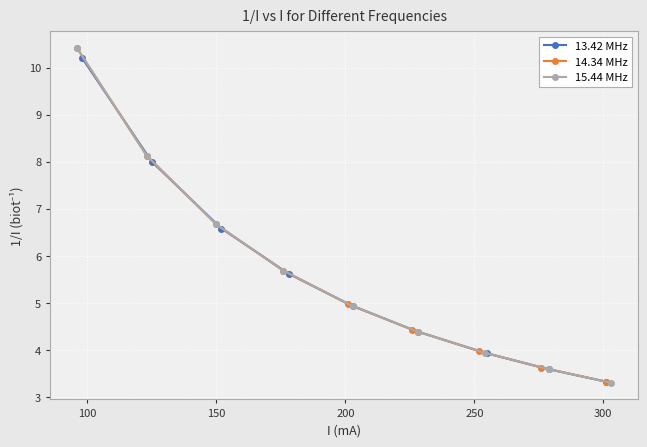

Reading left to right, list all the values displayed in this chart.

13.42 MHz: 10.2	8.0	6.6	5.6	4.9	4.4	3.9	3.6	3.3
14.34 MHz: 10.4	8.1	6.7	5.7	5.0	4.4	4.0	3.6	3.3
15.44 MHz: 10.4	8.1	6.7	5.7	4.9	4.4	3.9	3.6	3.3